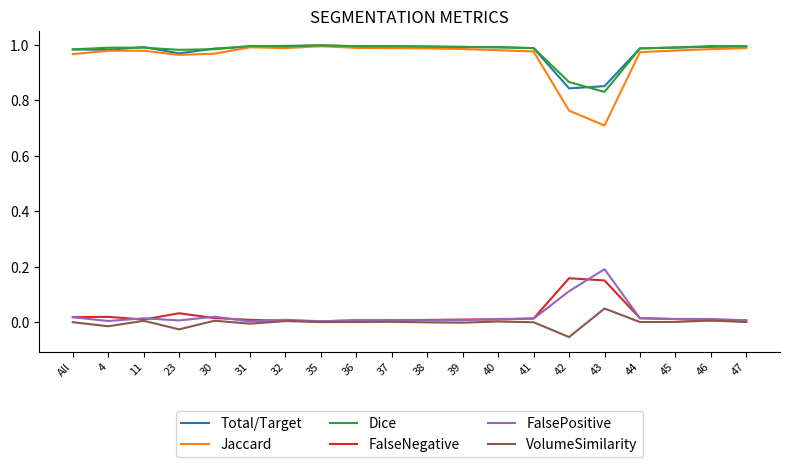

Which category has the lowest value in the Dice series?

43